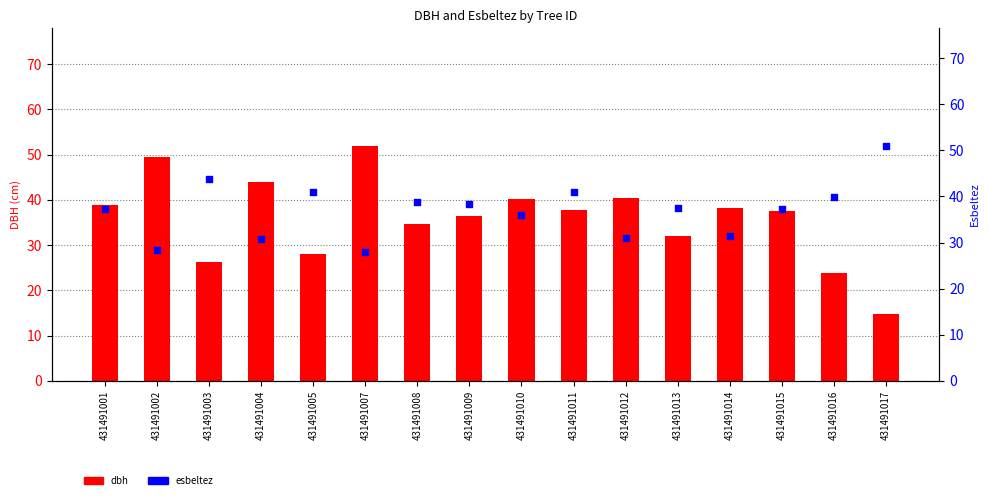

Which series contains the lowest Y value?

dbh